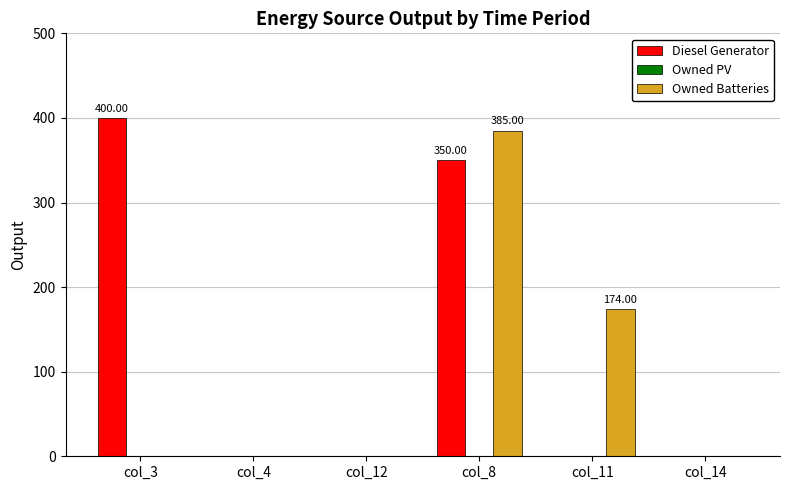

At which category is the sum across all series the highest?

col_8